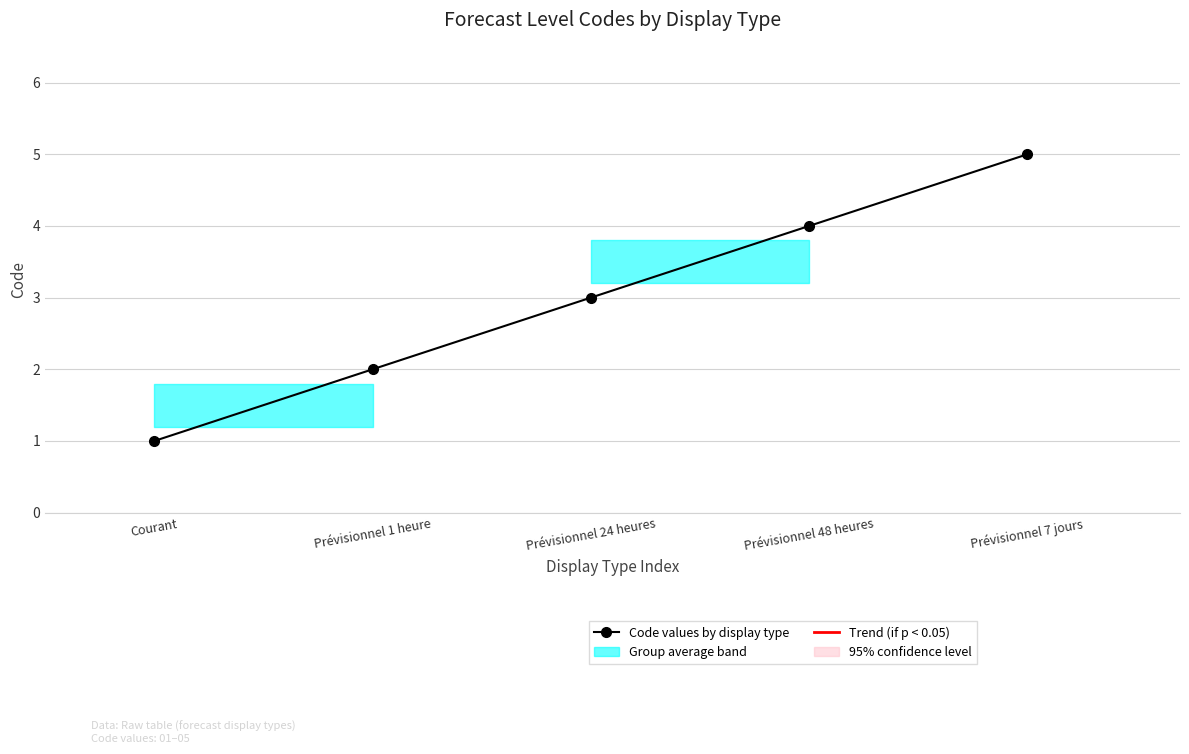

List the labels in order of value, largest first.

Prévisionnel 7 jours, Prévisionnel 48 heures, Prévisionnel 24 heures, Prévisionnel 1 heure, Courant